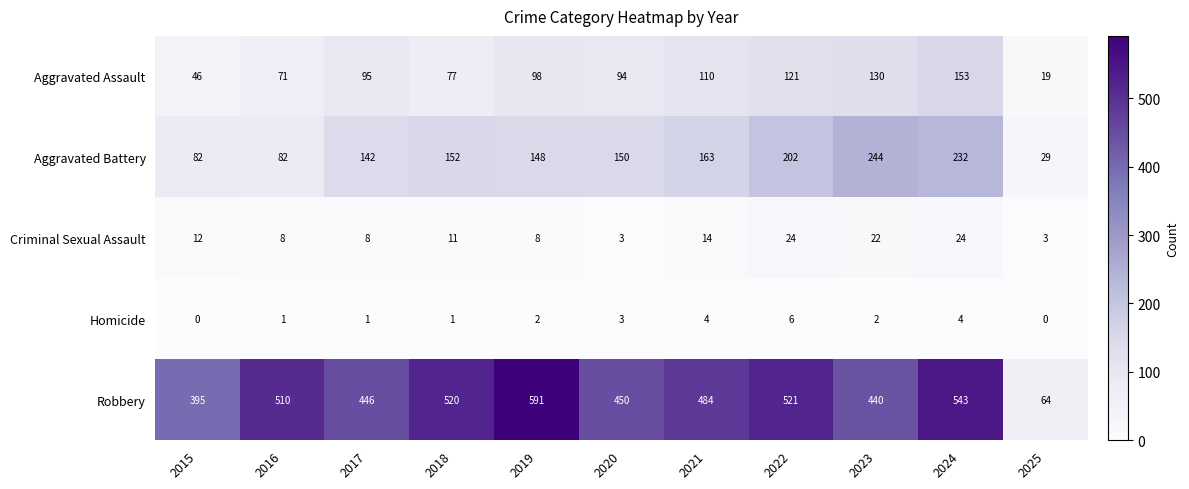

Which series has the largest total across all categories?

Robbery